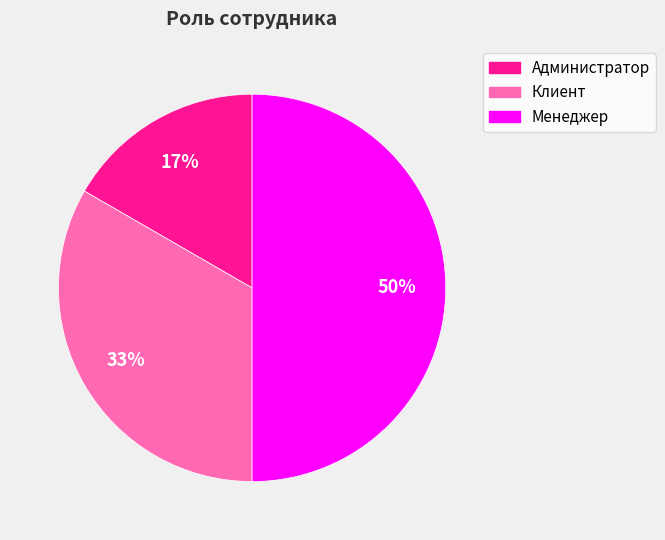

True or false: Администратор accounts for 17% of the total.

True